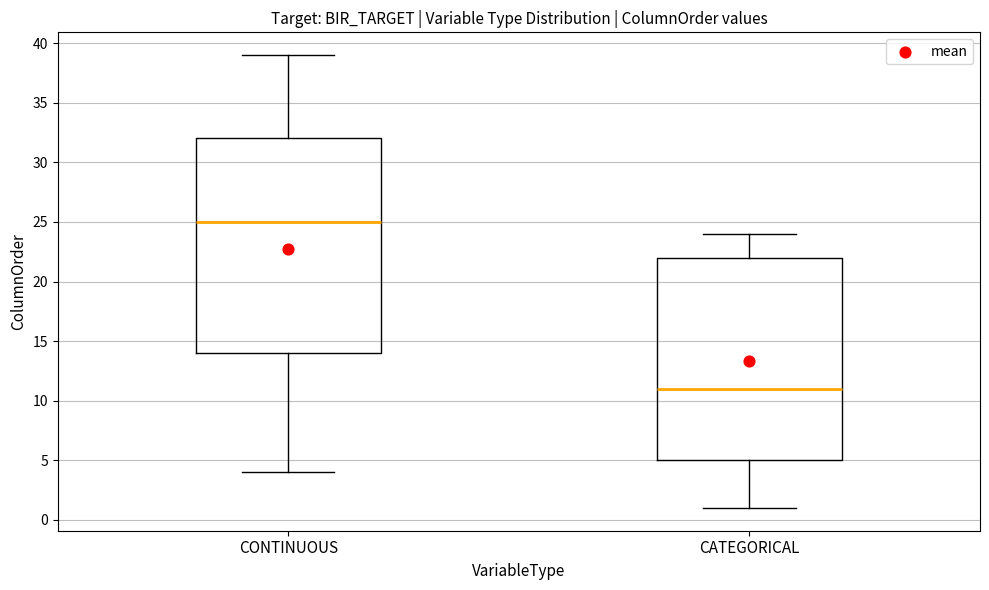

Where does the upper whisker of the box for CONTINUOUS end on the y-axis? The values are not printed on the chart, so give them approximately, as read against the axis.

39